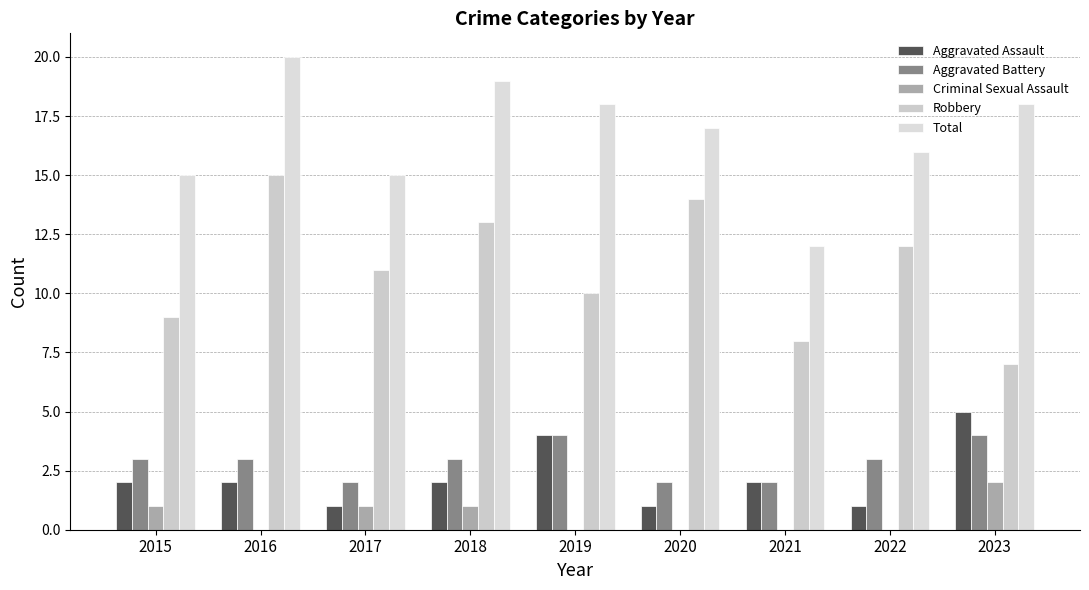

What is the sum of the Robbery values at 2022 and 2017?

23